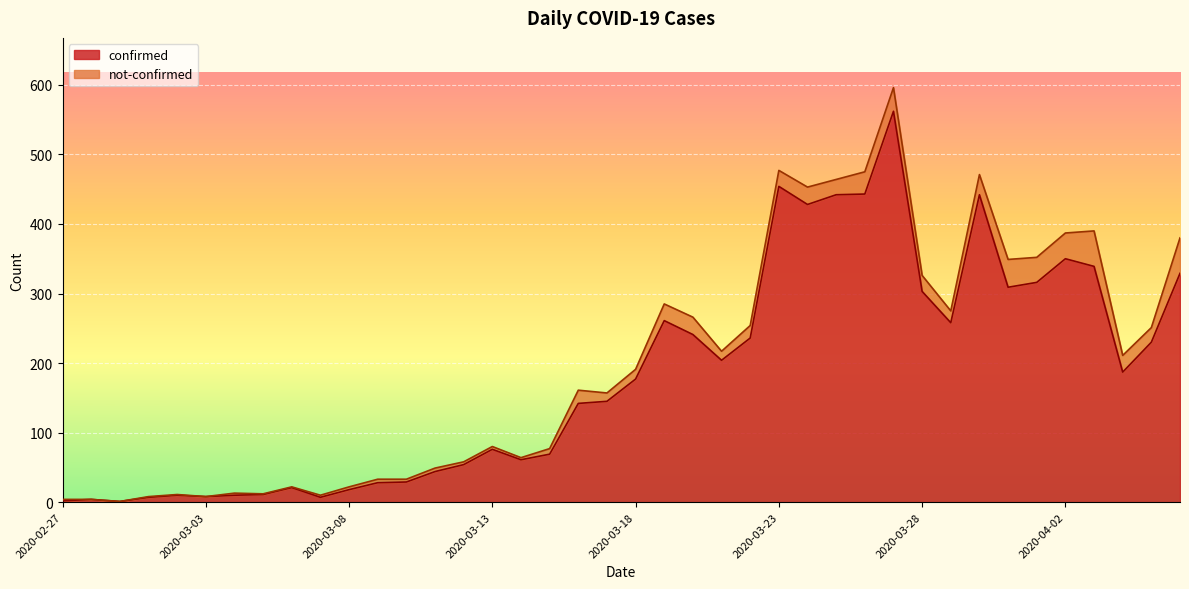

How many points are higher than both their immediate neighbors (excluding endpoints)?

9